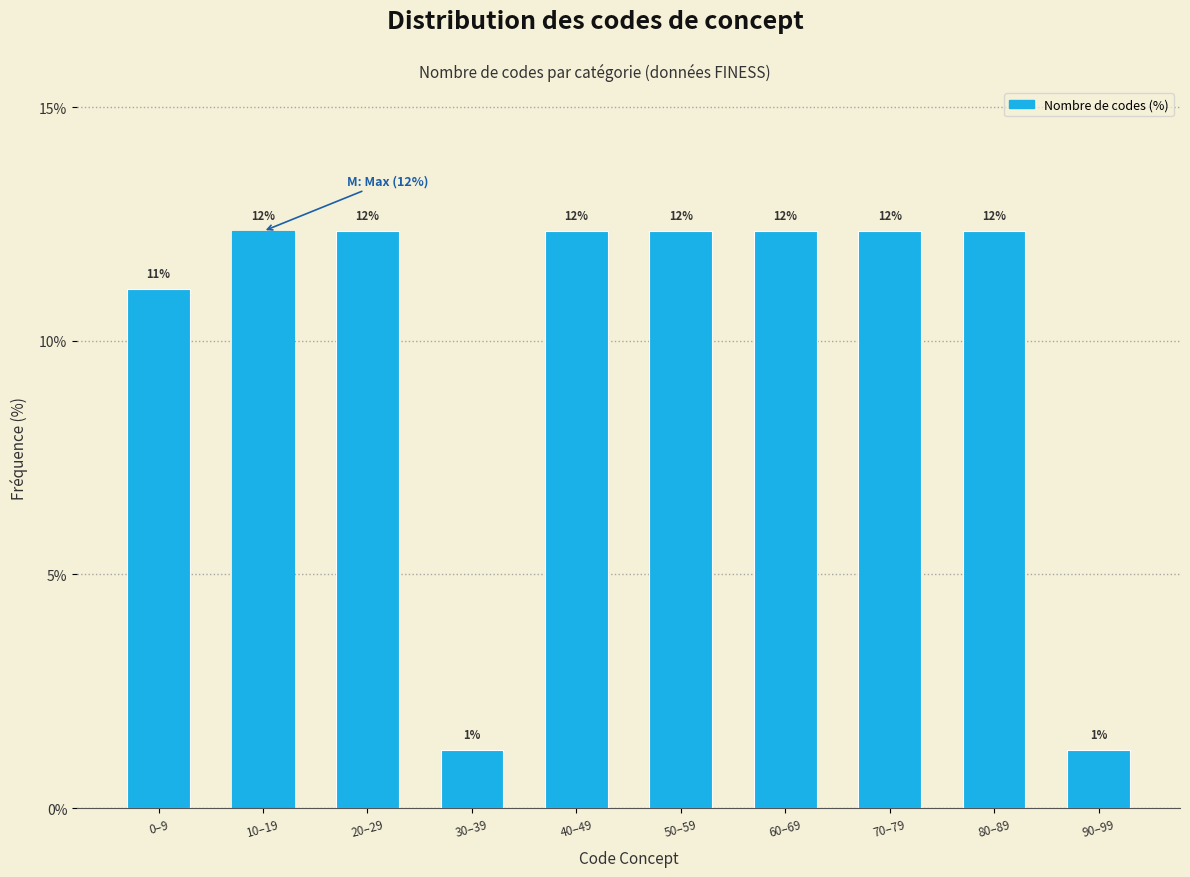

Are the bars horizontal?

No